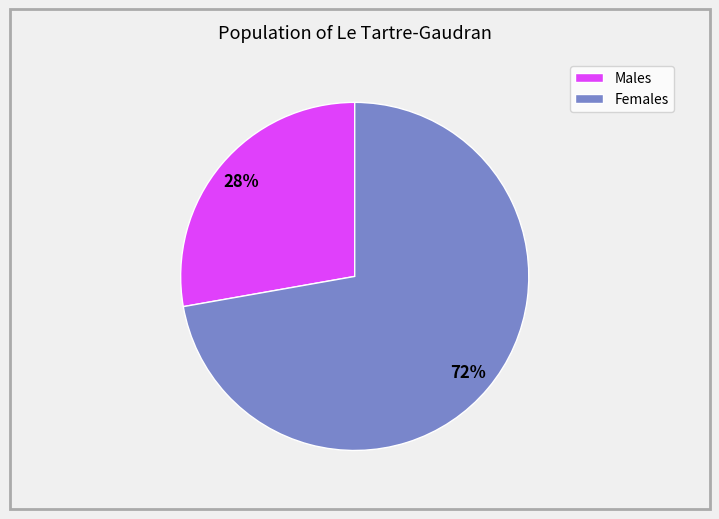

Is there a majority slice in this chart?

Yes